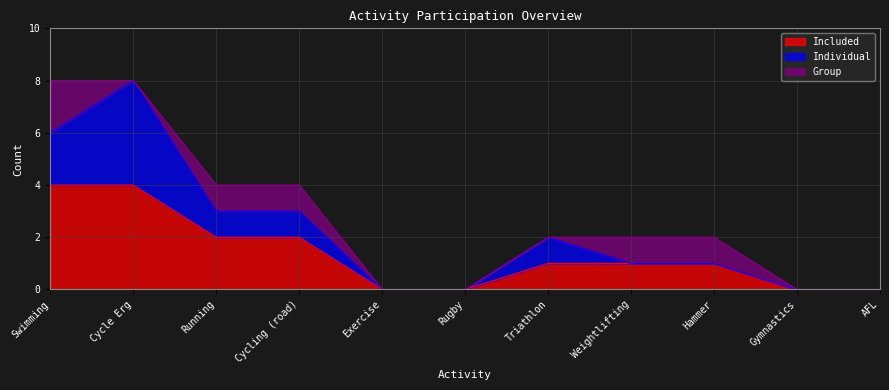

What is the spread (max minus min) of values at Running?

1